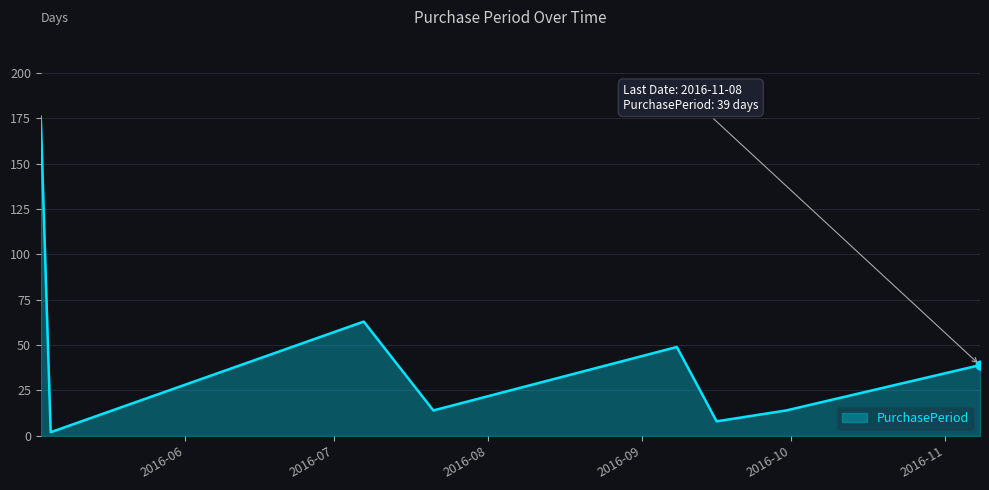

How many interior local valleys (lower than both neighbors) does the data have?

3